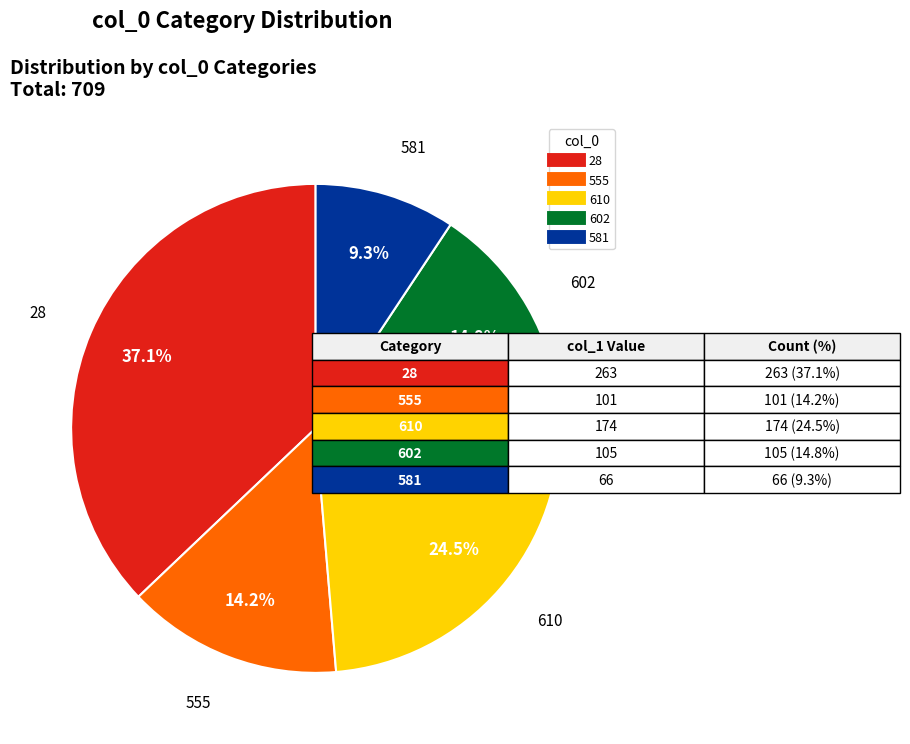

Which category has the smallest portion of the pie?

581